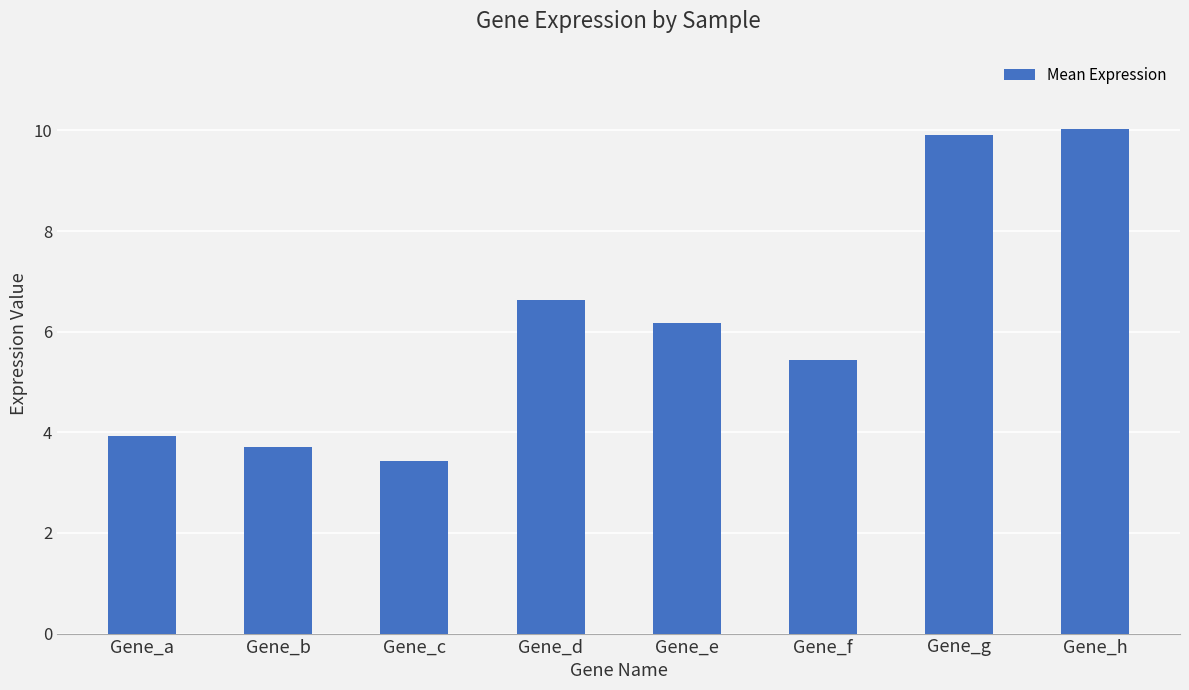

What is the sum of all values?

49.3